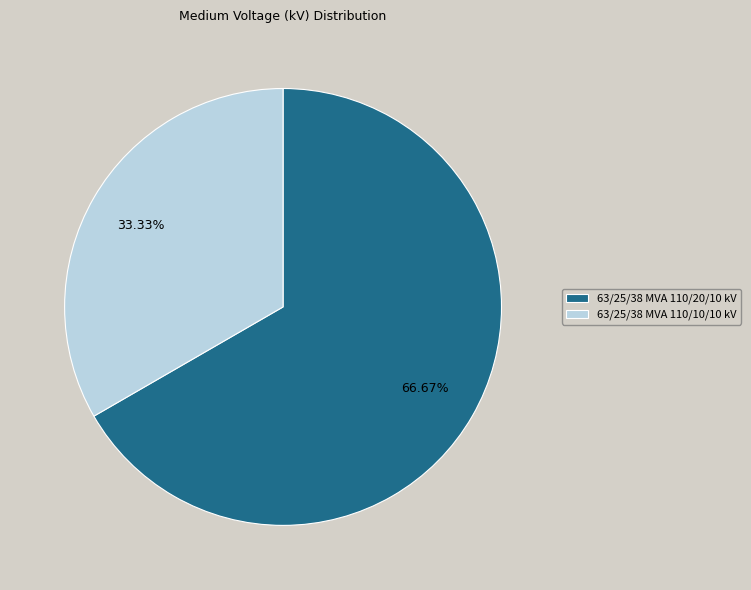

What percentage is the 63/25/38 MVA 110/20/10 kV slice, to the nearest percent?

67%